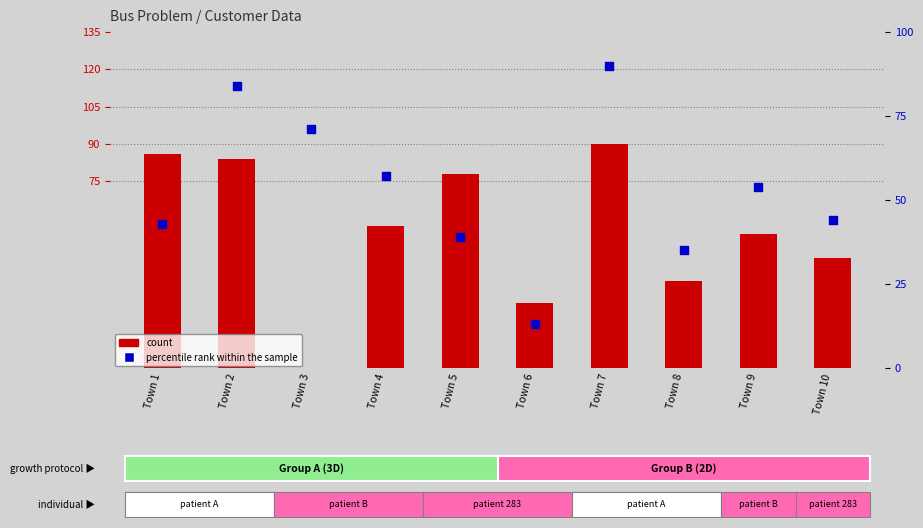

Which series has the largest Y range (max minus min)?

count